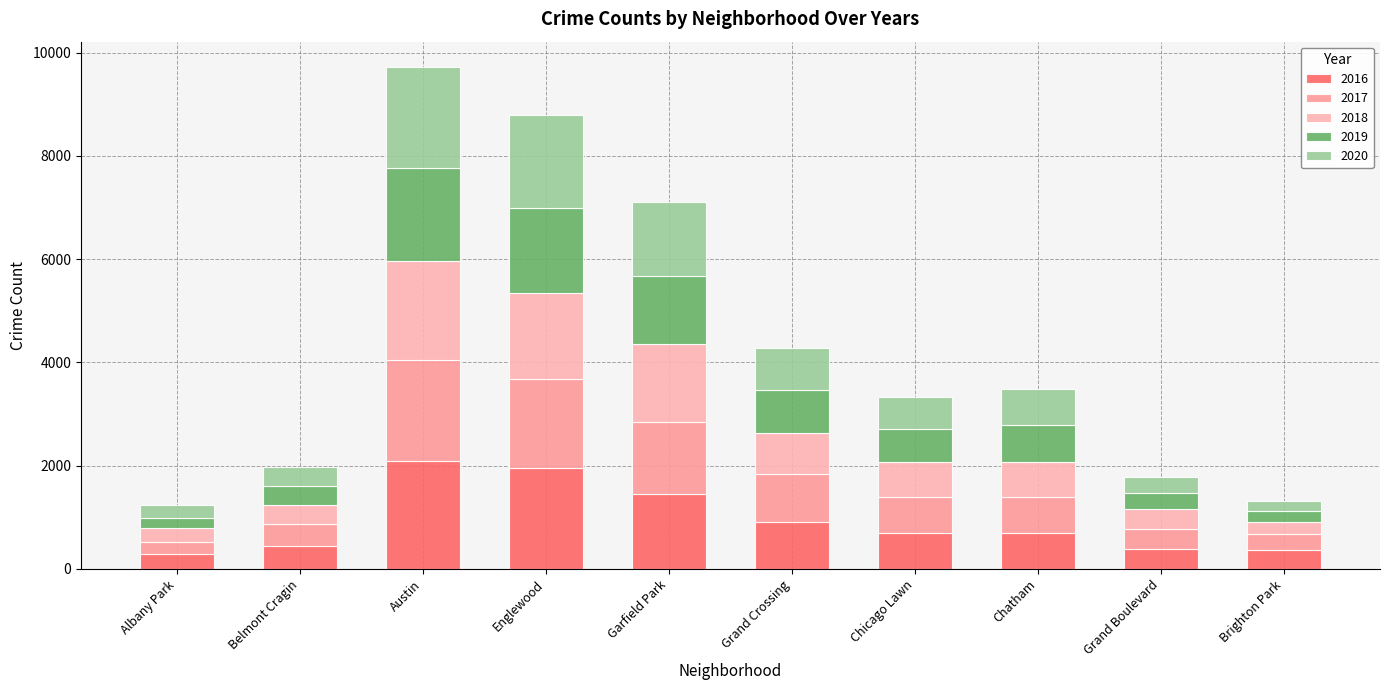

List the labels in order of 2020 value, smallest first.

Brighton Park, Albany Park, Grand Boulevard, Belmont Cragin, Chicago Lawn, Chatham, Grand Crossing, Garfield Park, Englewood, Austin